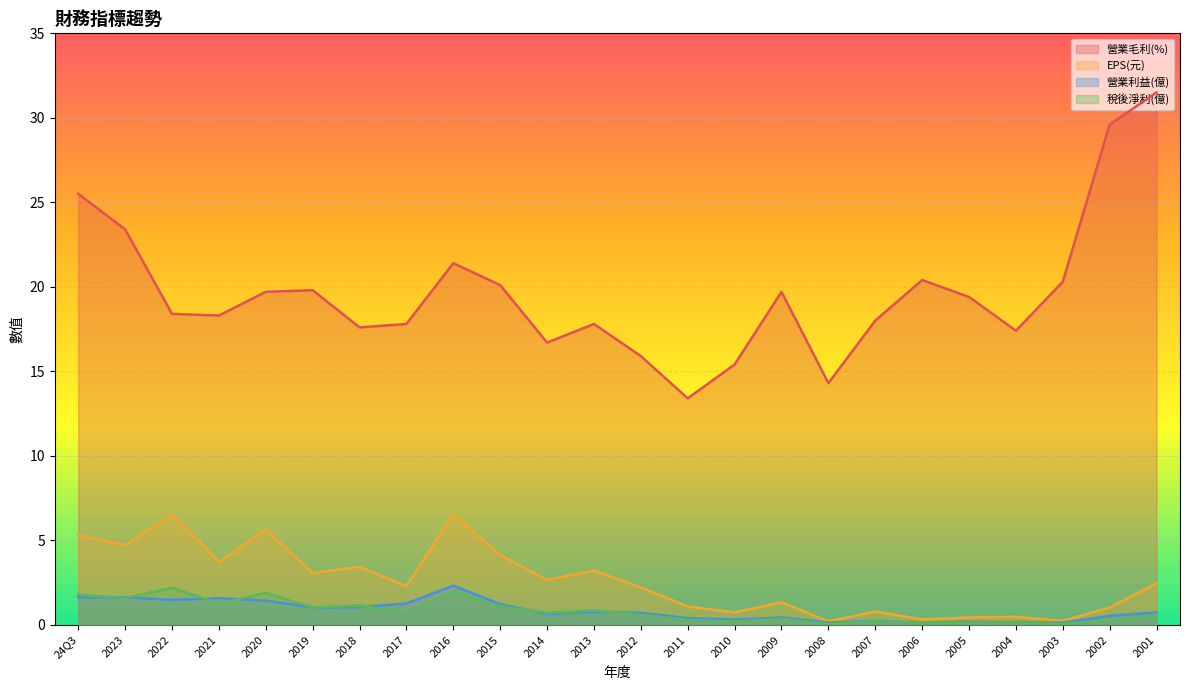

Reading left to right, extract all data points from this chart.

營業毛利(%): 24Q3=25.5	2023=23.4	2022=18.4	2021=18.3	2020=19.7	2019=19.8	2018=17.6	2017=17.8	2016=21.4	2015=20.1	2014=16.7	2013=17.8	2012=15.9	2011=13.4	2010=15.4	2009=19.7	2008=14.3	2007=18.0	2006=20.4	2005=19.4	2004=17.4	2003=20.3	2002=29.6	2001=31.5
EPS(元): 24Q3=5.3	2023=4.7	2022=6.5	2021=3.7	2020=5.6	2019=3.0	2018=3.4	2017=2.3	2016=6.5	2015=4.1	2014=2.6	2013=3.2	2012=2.2	2011=1.1	2010=0.7	2009=1.3	2008=0.2	2007=0.8	2006=0.3	2005=0.4	2004=0.5	2003=0.2	2002=1.0	2001=2.5
營業利益(億): 24Q3=1.6	2023=1.6	2022=1.5	2021=1.6	2020=1.4	2019=1.0	2018=1.0	2017=1.3	2016=2.3	2015=1.2	2014=0.6	2013=0.8	2012=0.7	2011=0.4	2010=0.3	2009=0.4	2008=0.1	2007=0.2	2006=0.1	2005=0.2	2004=0.1	2003=0.1	2002=0.5	2001=0.7
稅後淨利(億): 24Q3=1.8	2023=1.6	2022=2.2	2021=1.2	2020=1.9	2019=1.0	2018=1.1	2017=0.7	2016=1.9	2015=1.1	2014=0.7	2013=0.8	2012=0.6	2011=0.3	2010=0.2	2009=0.3	2008=0.1	2007=0.2	2006=0.1	2005=0.1	2004=0.1	2003=0.1	2002=0.2	2001=0.6